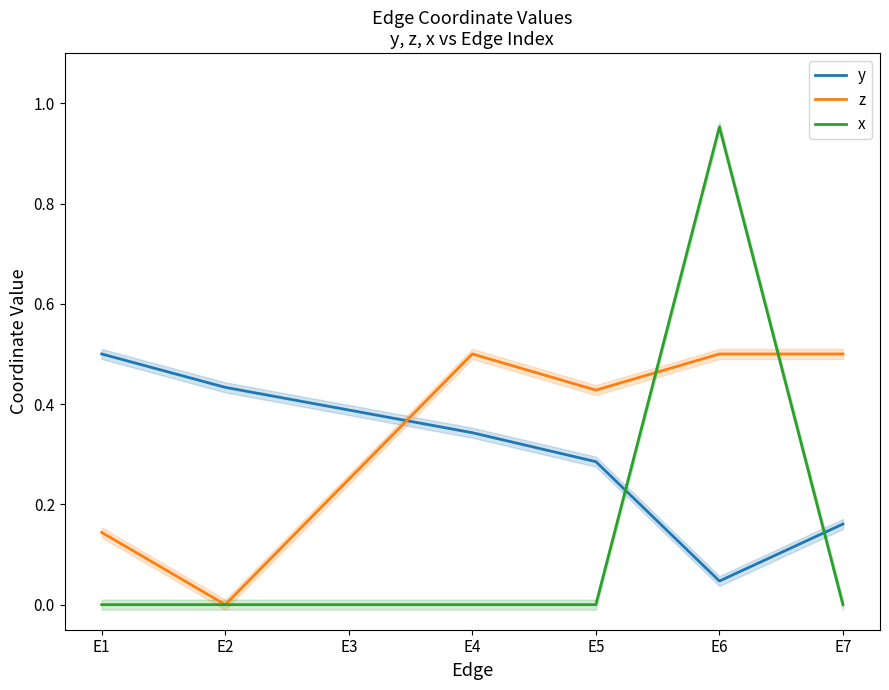

Is it true that x equals 0.5 at E2?

False